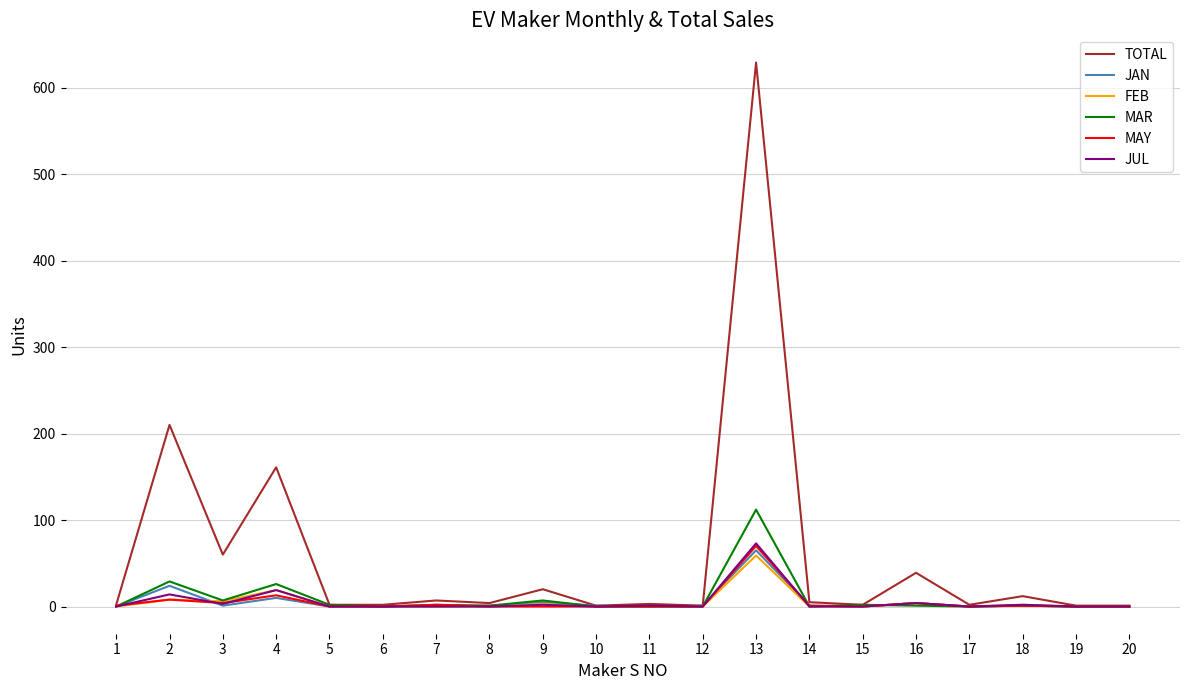

Which series has the largest total across all categories?

TOTAL